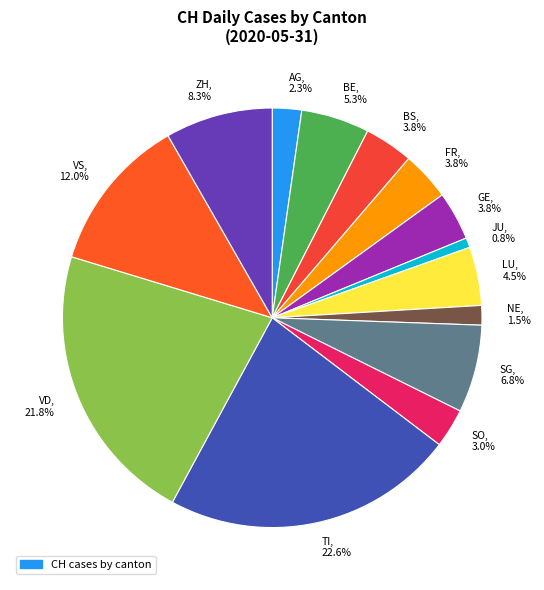

Which category has the biggest portion of the pie?

TI, 22.6%